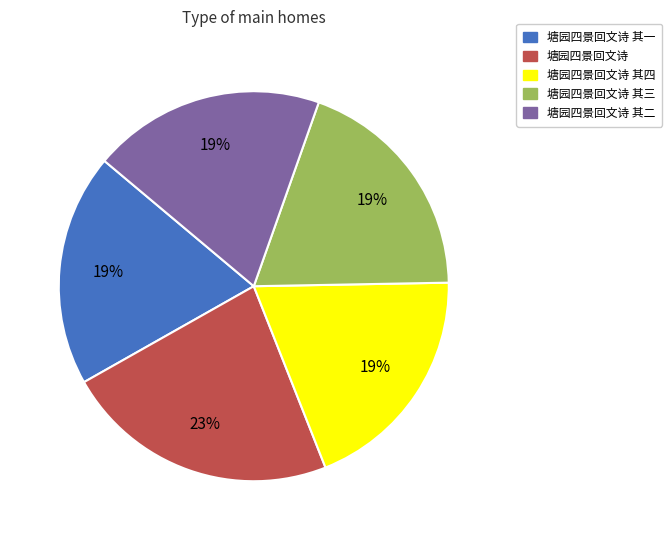

How many segments does this pie chart have?

5